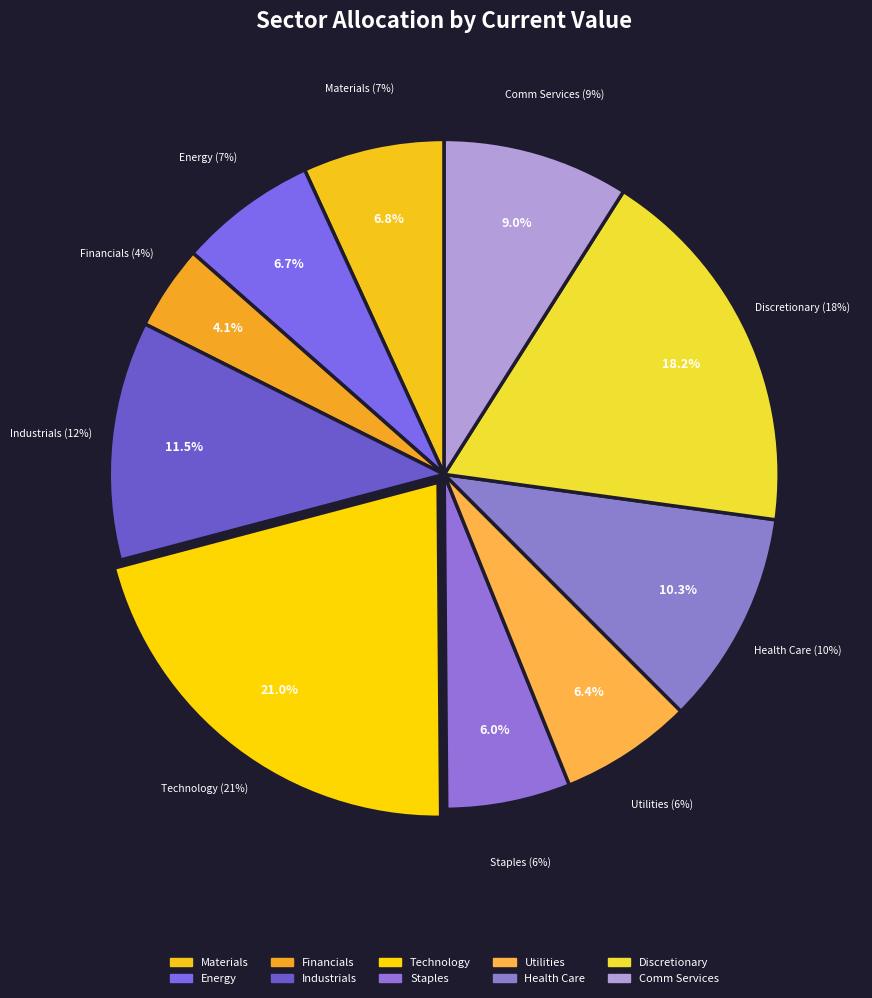

To the nearest percent, what is the combined percentage of Utilities and Technology?

27%